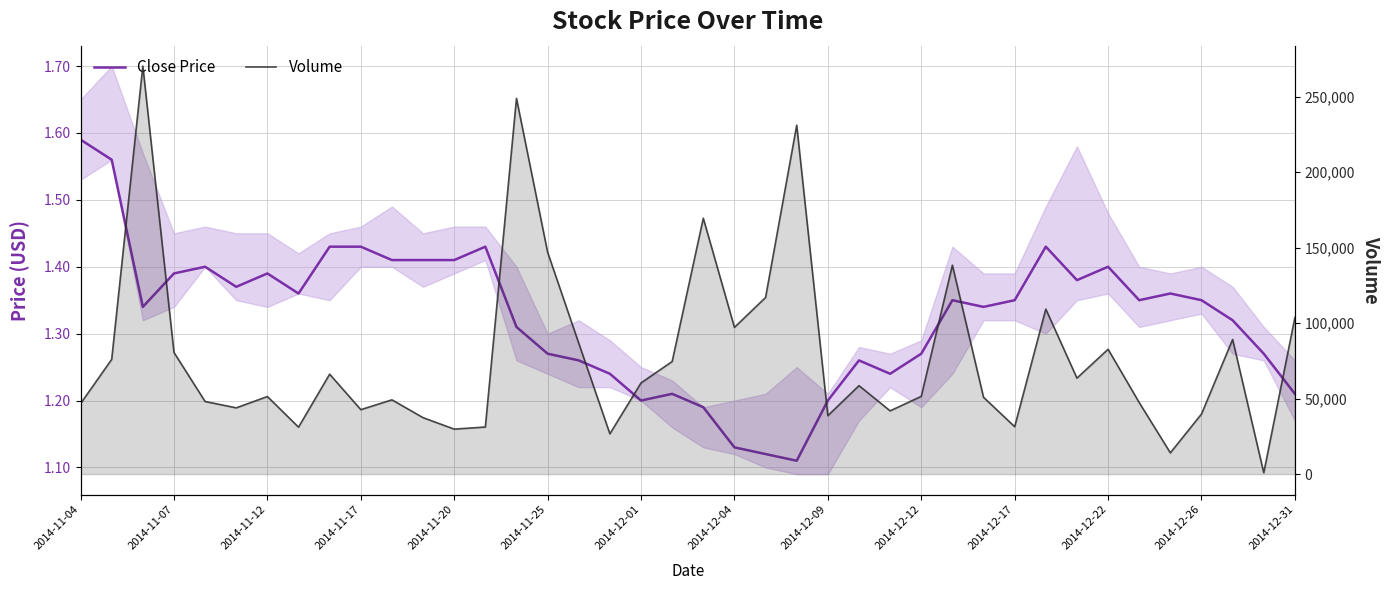

List the series in order of their overall mean, highest first.

Volume, Close Price